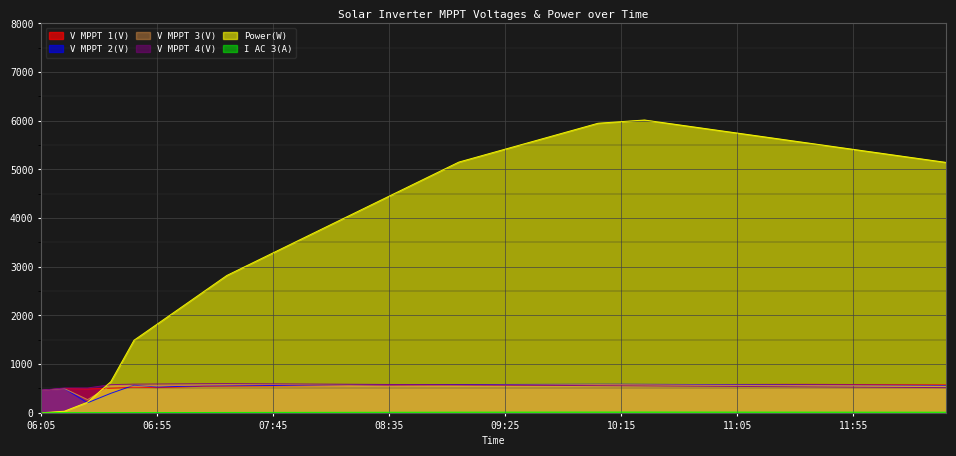

How many intersections are there between Power(W) and V MPPT 3(V)?

1